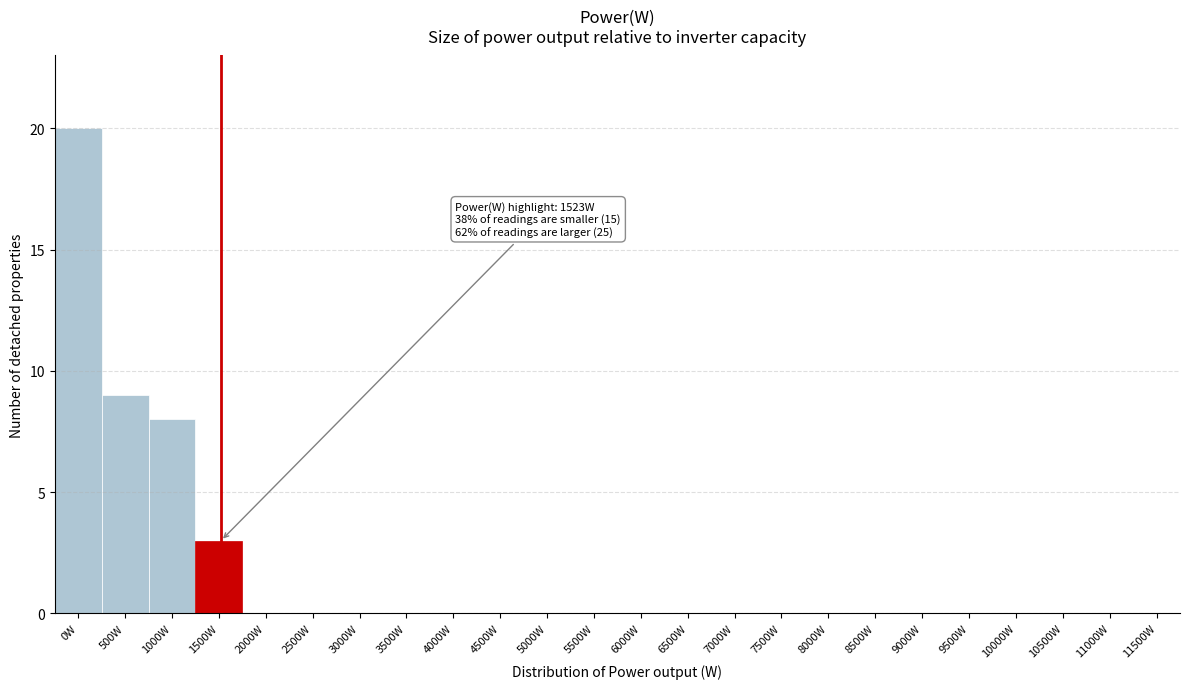

Reading left to right, extract all data points from this chart.

0W=20	500W=9	1000W=8	1500W=3	2000W=0	2500W=0	3000W=0	3500W=0	4000W=0	4500W=0	5000W=0	5500W=0	6000W=0	6500W=0	7000W=0	7500W=0	8000W=0	8500W=0	9000W=0	9500W=0	10000W=0	10500W=0	11000W=0	11500W=0